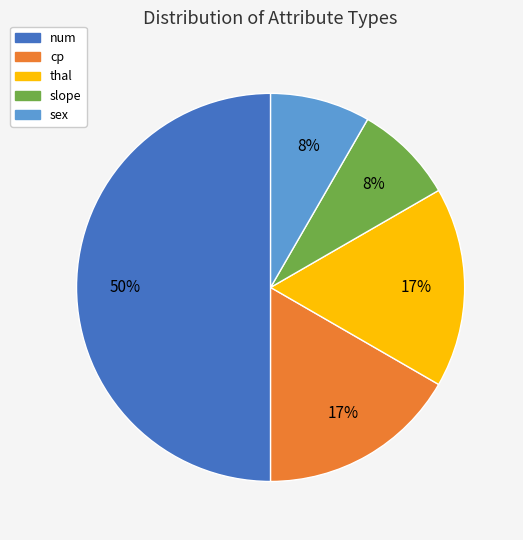

Combined, do num and sex account for over 50%?

Yes